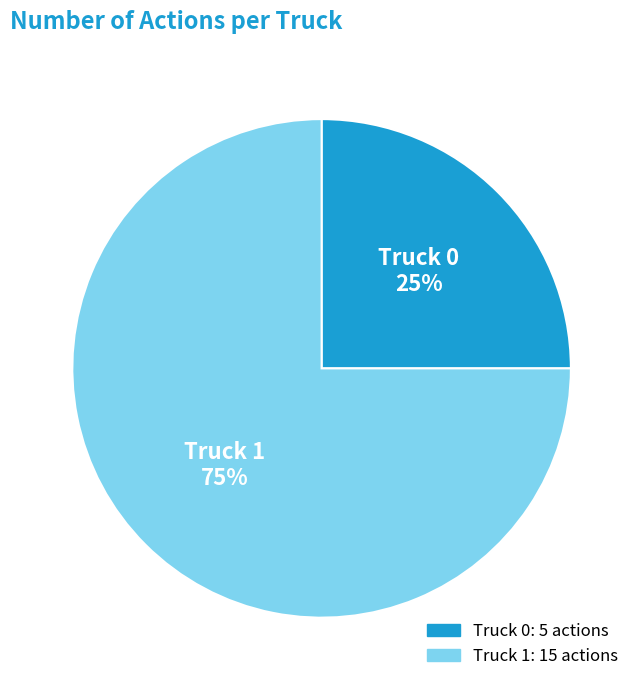

To the nearest percent, what percentage of the pie is Truck 1?

75%